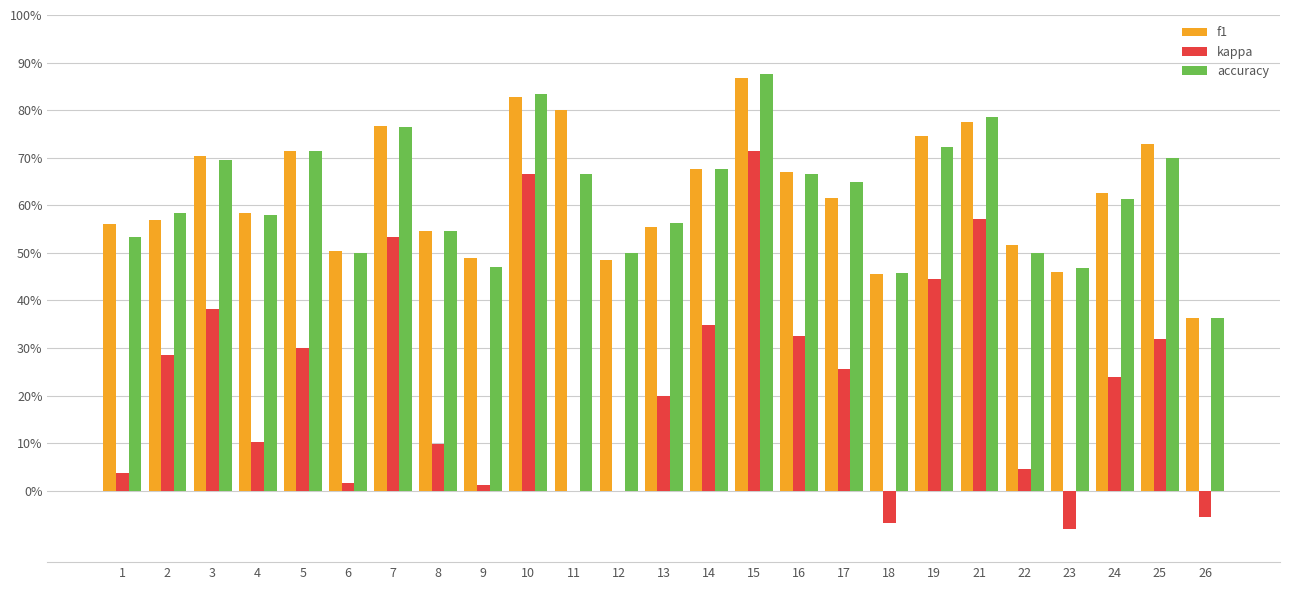

What are all the series names shown in the legend?

f1, kappa, accuracy